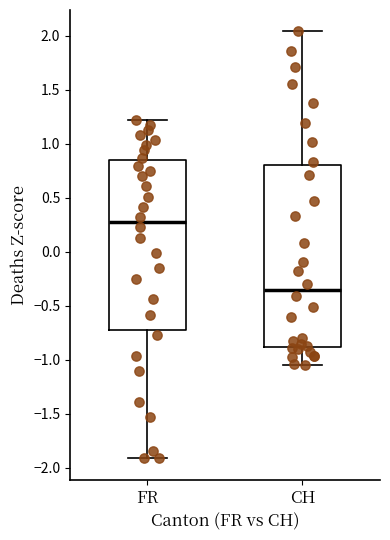

Which box has the lowest median line?

CH